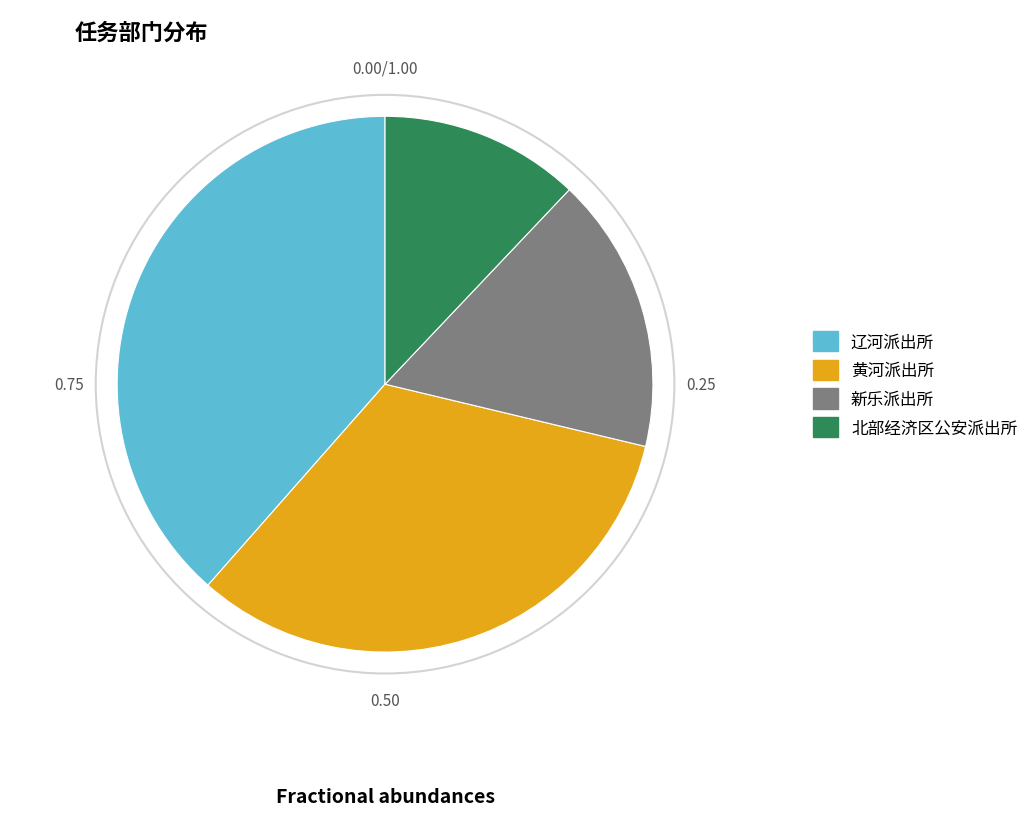

How many slices are in this pie chart?

4